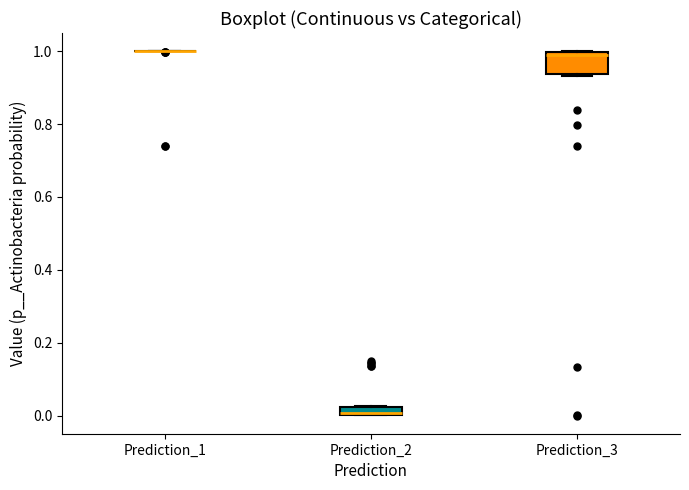

Where is the lower edge of the box for Prediction_3 on the y-axis? The values are not printed on the chart, so give them approximately, as read against the axis.

0.94